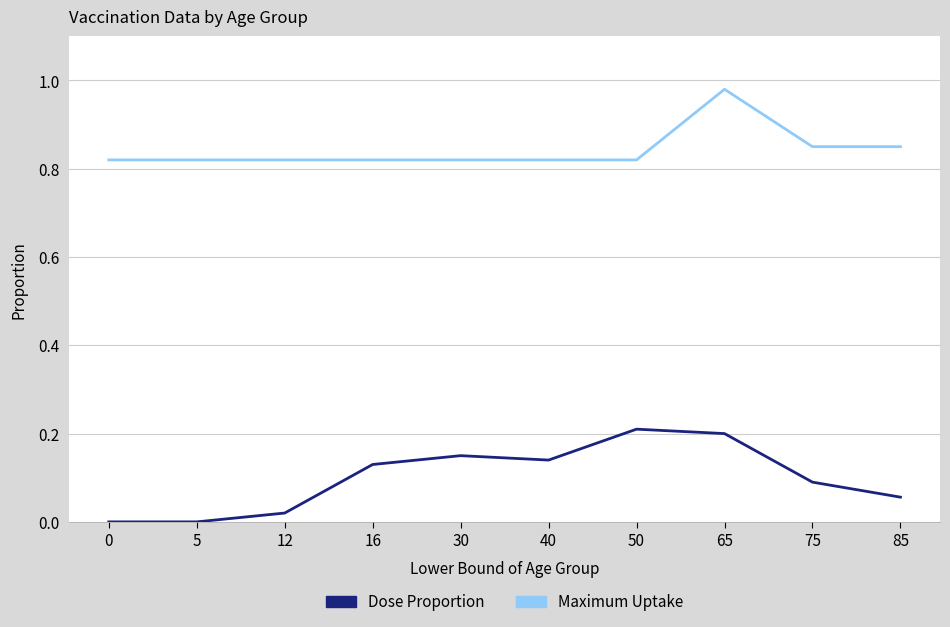

Which series changed the most between 0 and 50?

Dose Proportion